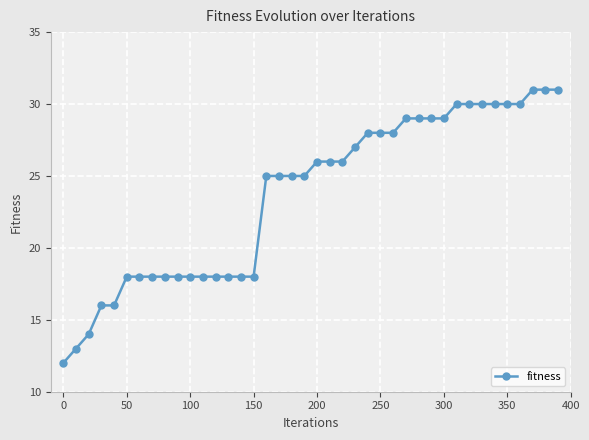

What is the difference between the maximum and second lowest values?

18